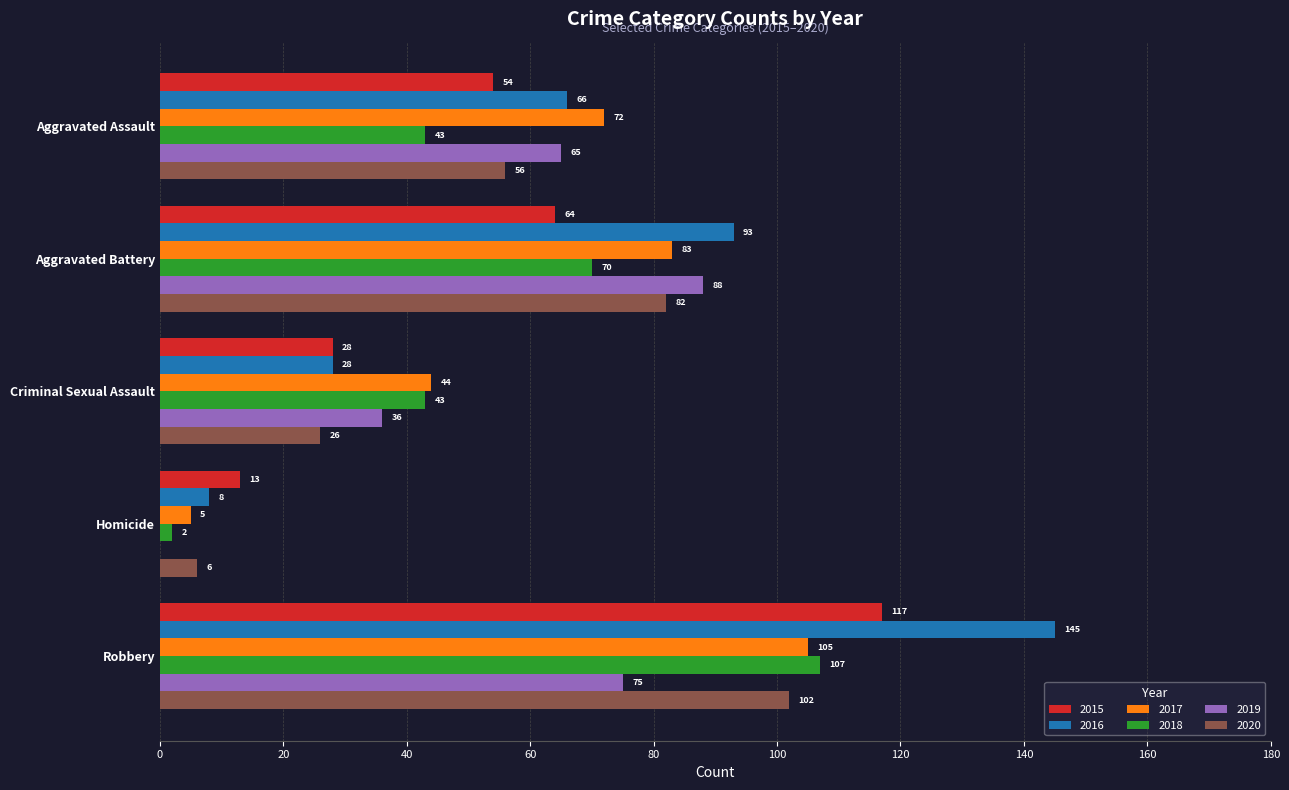

Is the value of 2019 at Aggravated Battery greater than the value of 2020 at Criminal Sexual Assault?

Yes